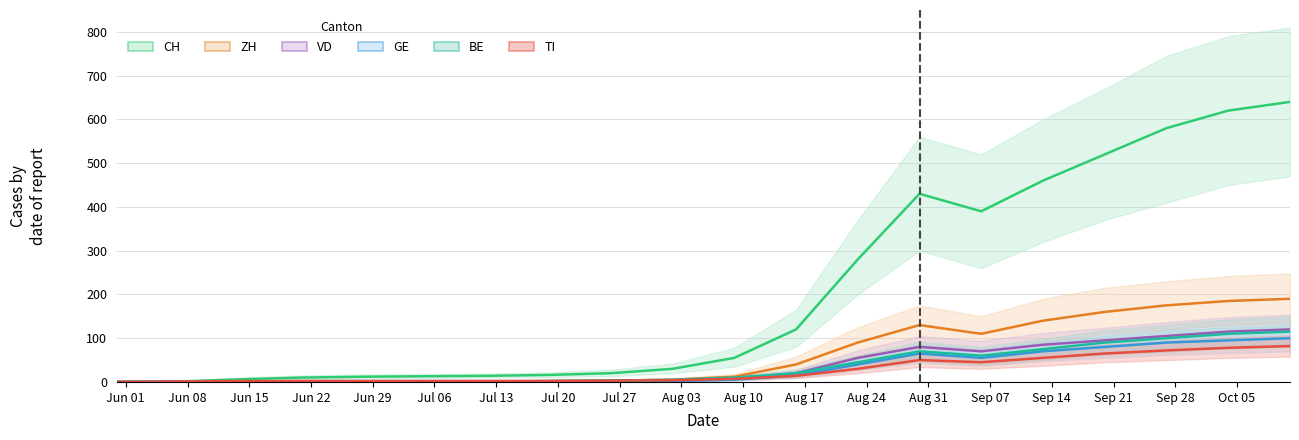

Rank the categories by VD value from lowest to highest.

2020-05-31, 2020-06-07, 2020-06-14, 2020-06-21, 2020-06-28, 2020-07-05, 2020-07-12, 2020-07-19, 2020-07-26, 2020-08-02, 2020-08-09, 2020-08-16, 2020-08-23, 2020-09-06, 2020-08-30, 2020-09-13, 2020-09-20, 2020-09-27, 2020-10-04, 2020-10-11